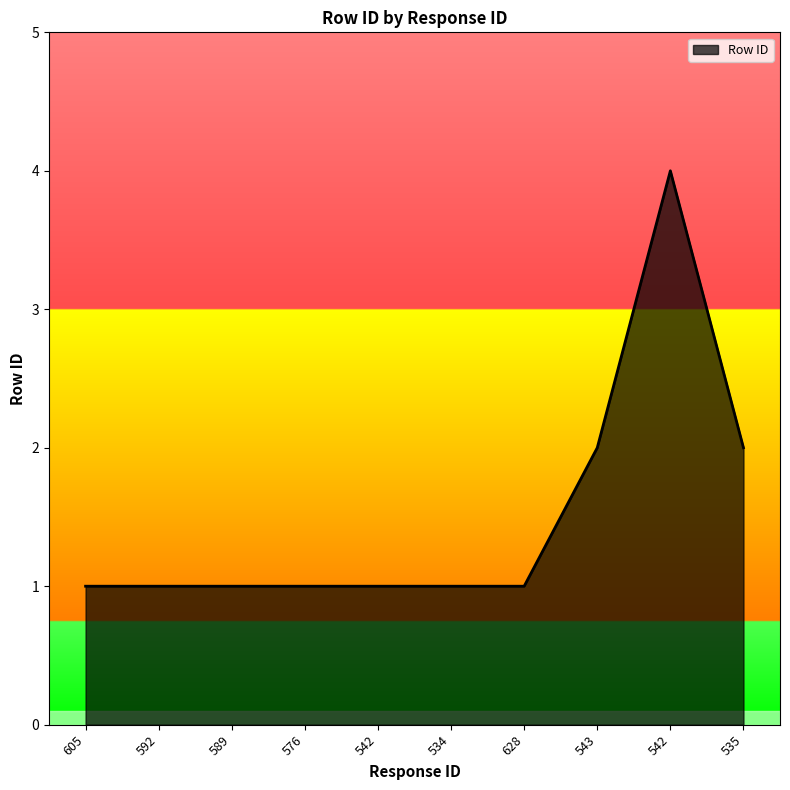

Does the chart have visible grid lines?

No